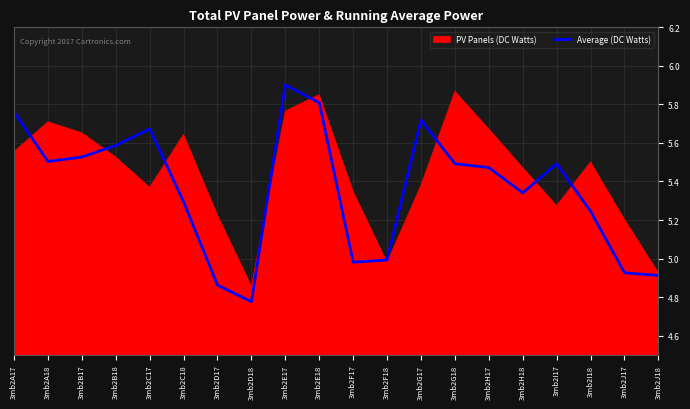

What value does the data have at 3mb2D18?

4.8